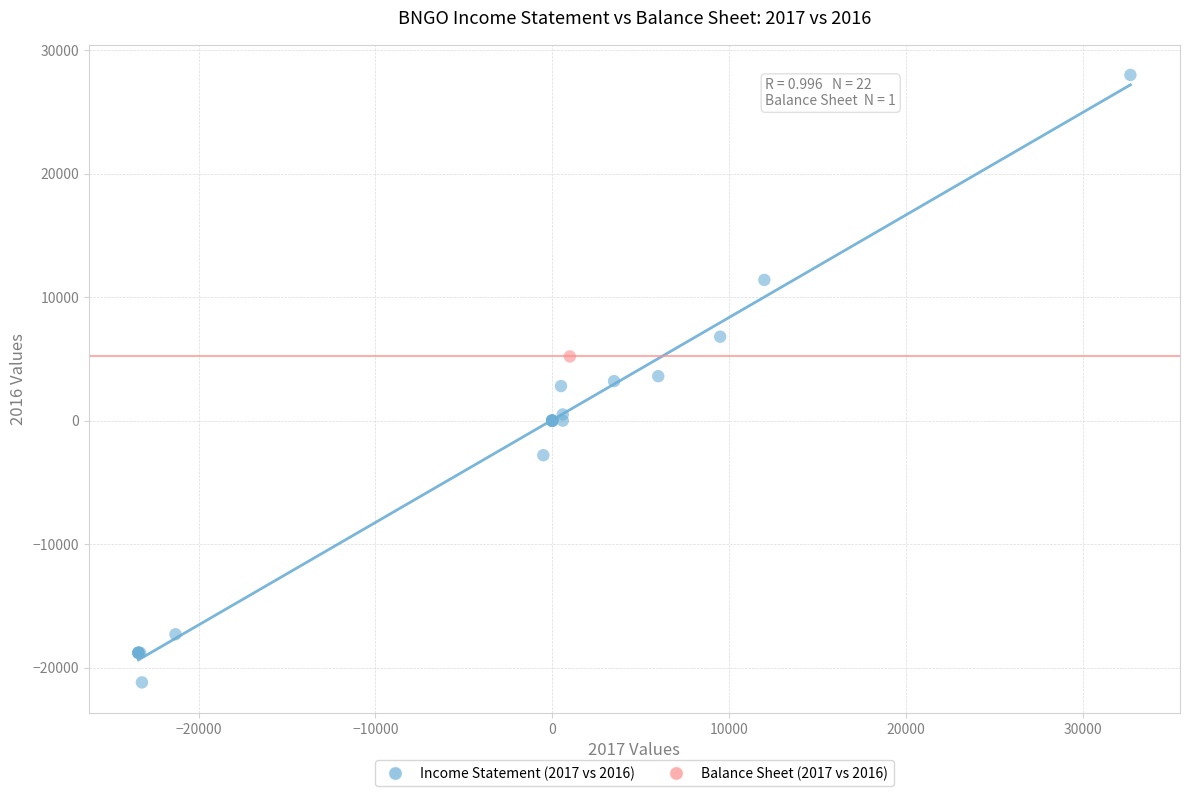

What are all the series names shown in the legend?

Income Statement (2017 vs 2016), Balance Sheet (2017 vs 2016)